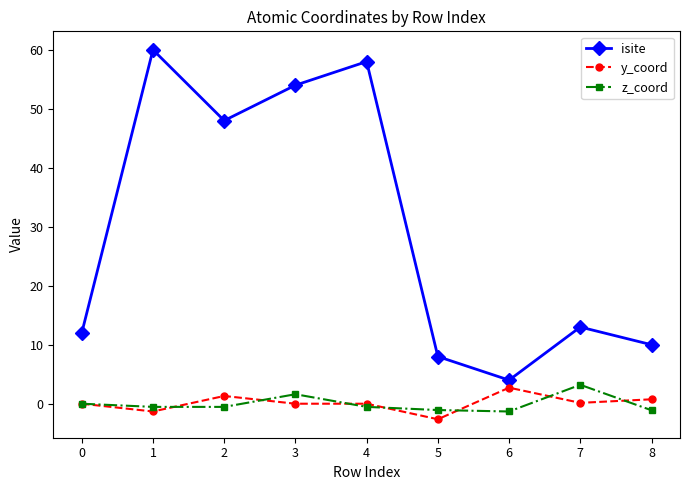

Which series has the largest total across all categories?

isite